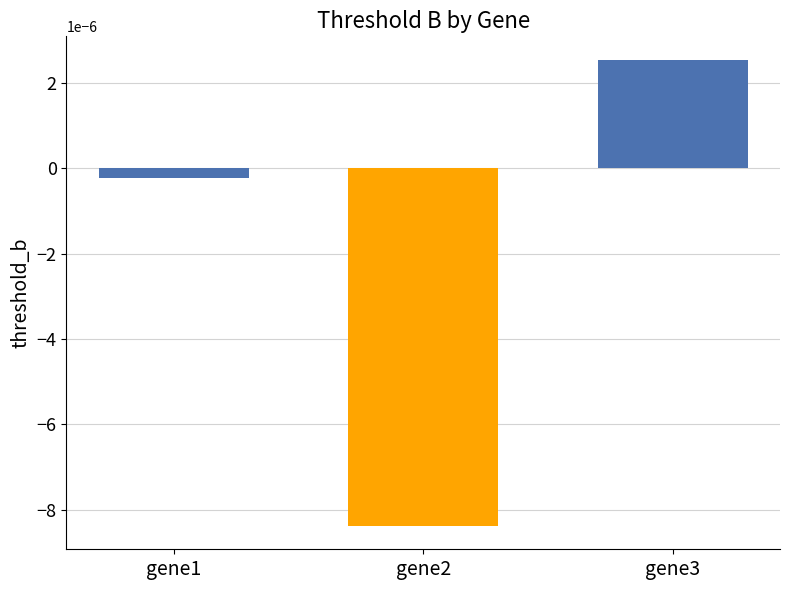

Is it true that the value at gene3 is 0.0?

False